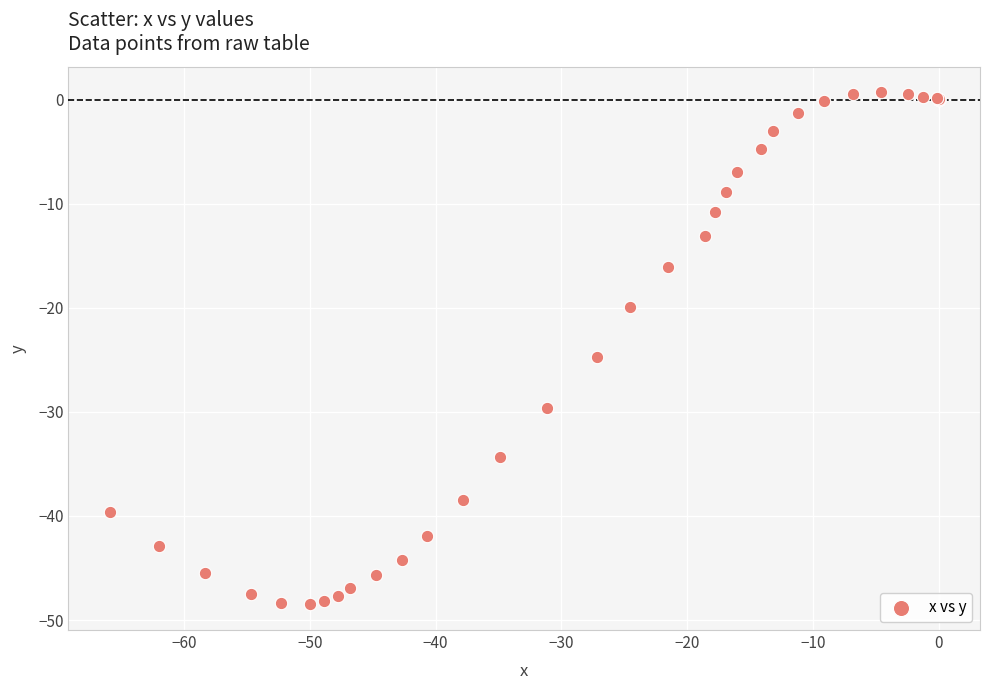

What Y value in the scatter plot is closest to -23?

-24.7